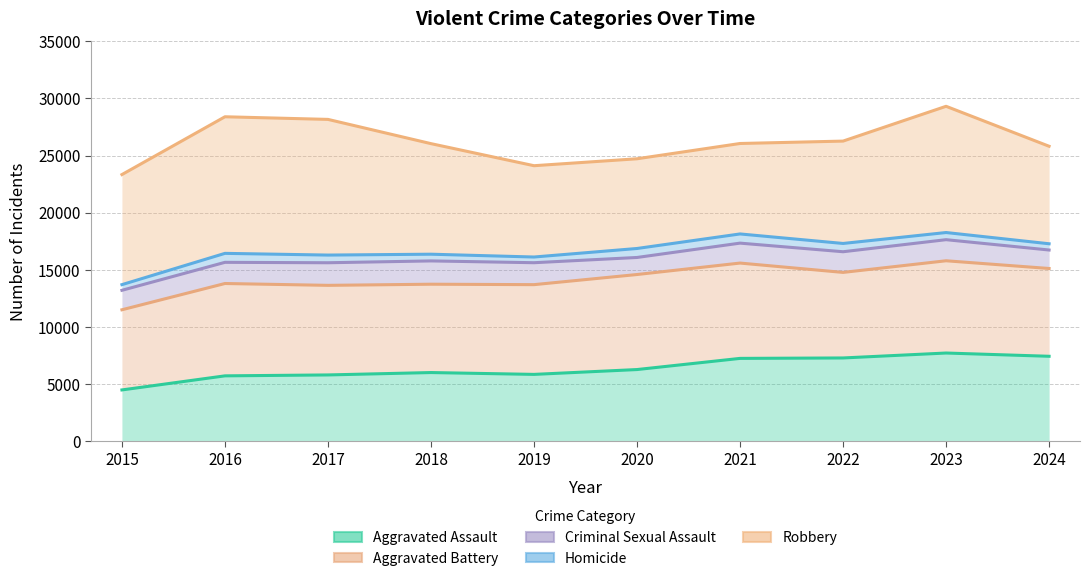

What is the sum of all Robbery values?

262248